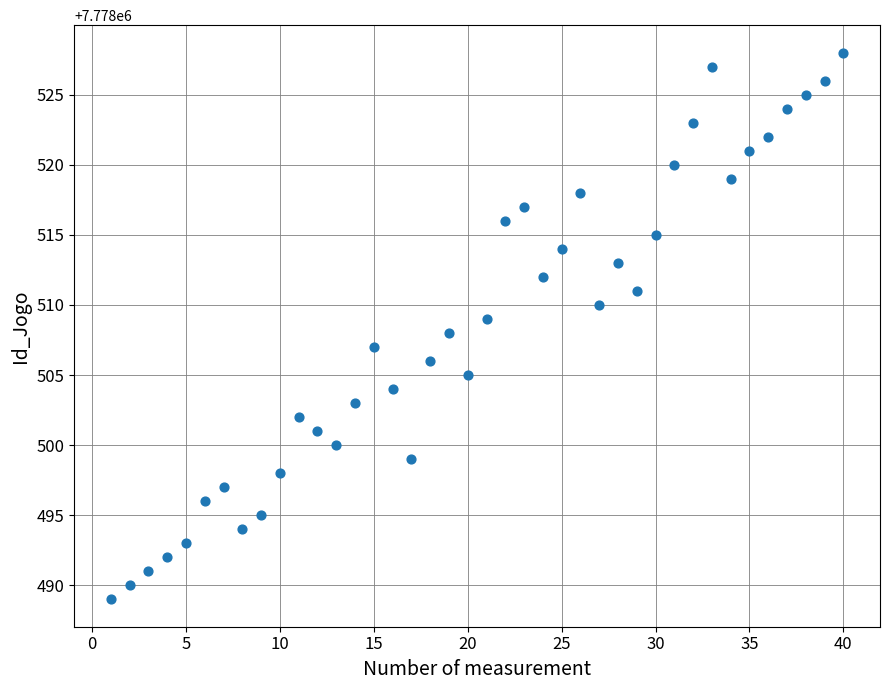

What is the range of Y values (max minus min)?

39